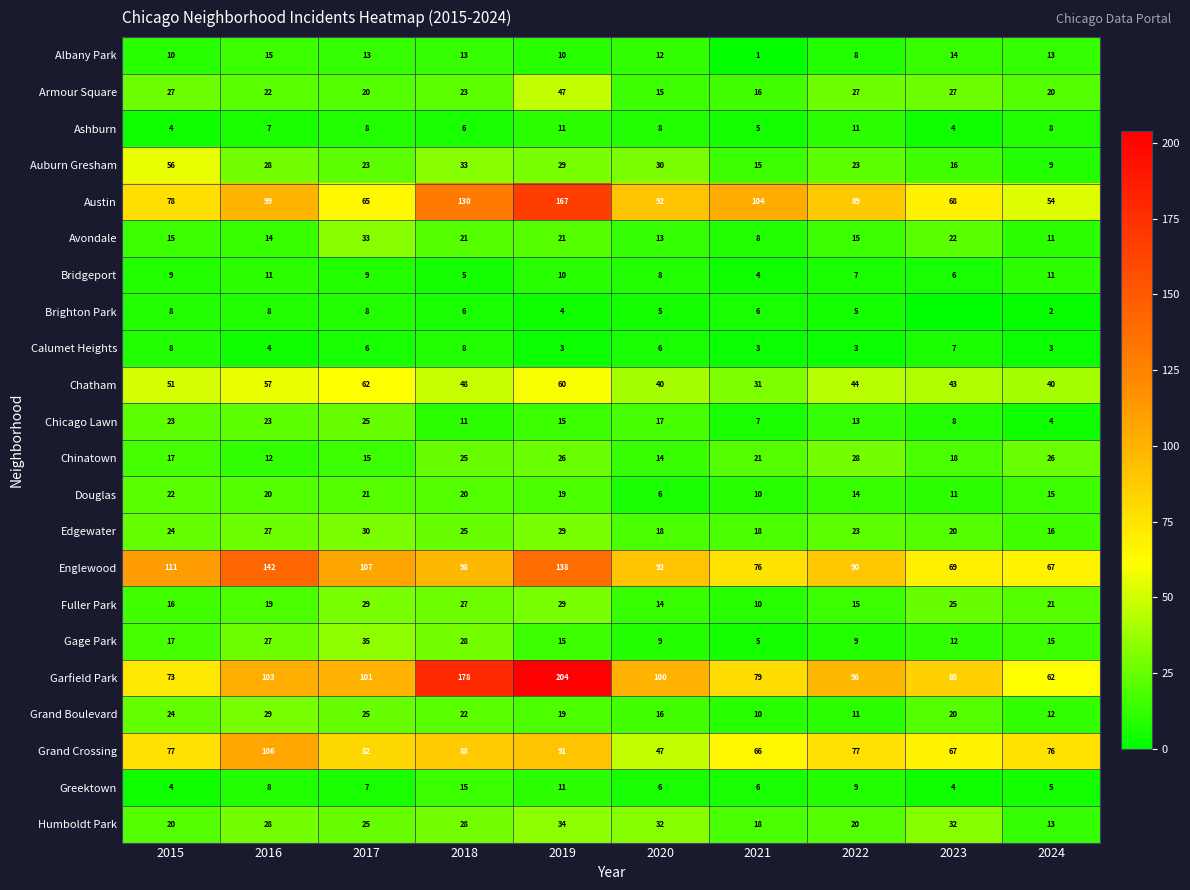

Is it true that Bridgeport equals 4 at 2020?

False